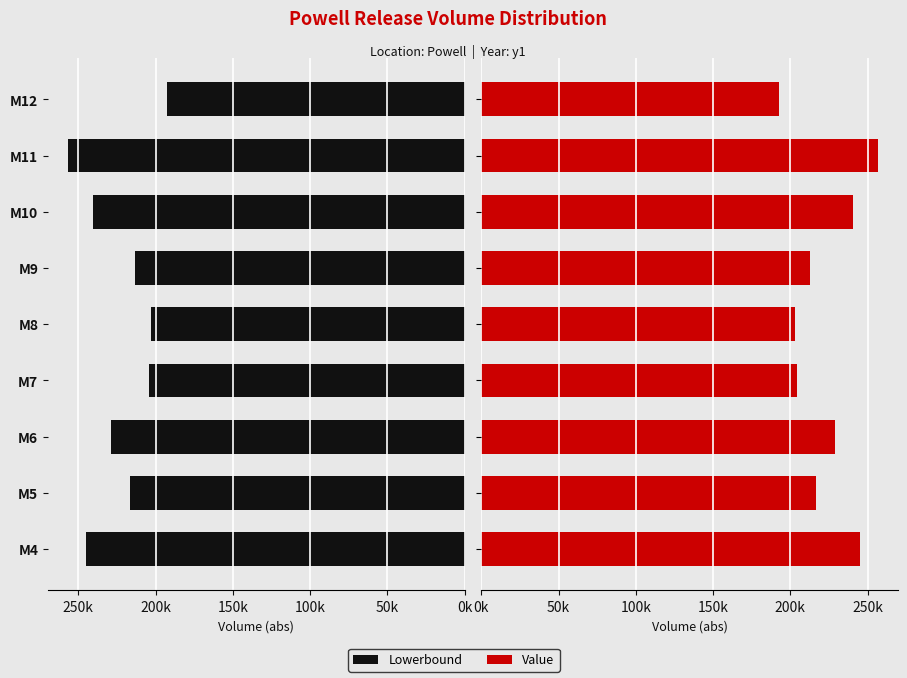

How many bars are there in total?

18